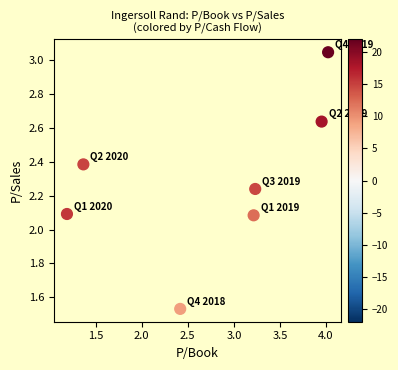

What is the average X value?

2.8